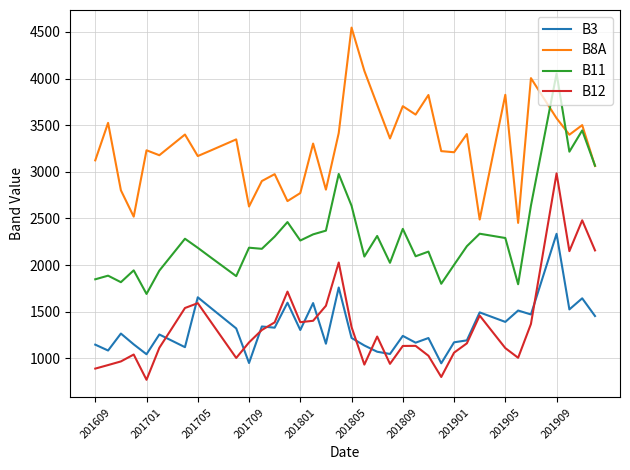

What is the lowest value of the B8A series?

2452